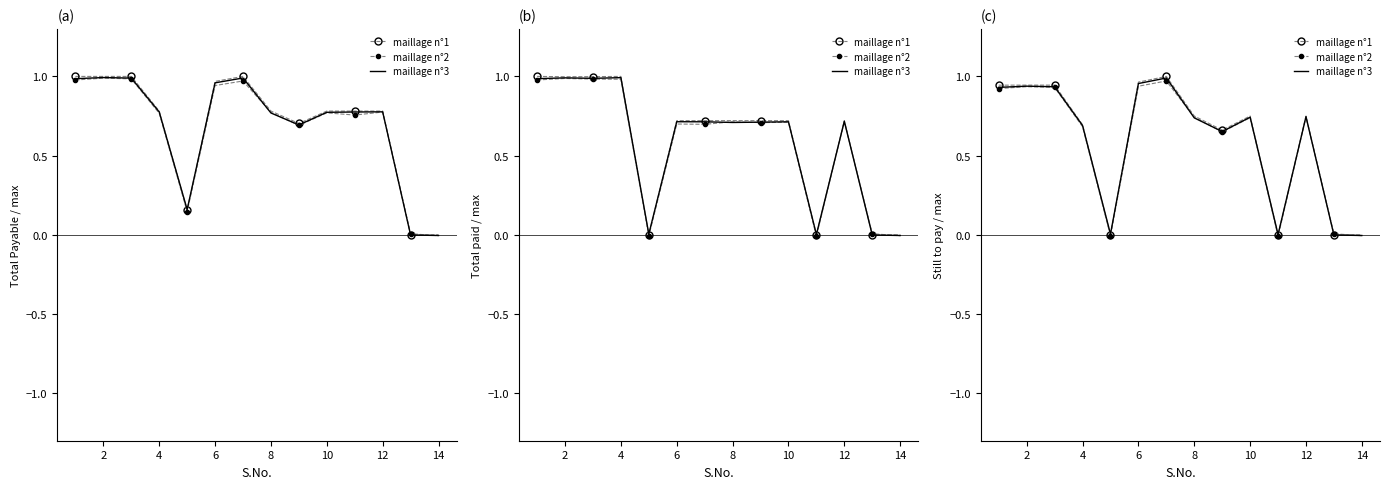

After their last crossing, which series has the higher values: maillage n°3 or maillage n°2?

maillage n°3